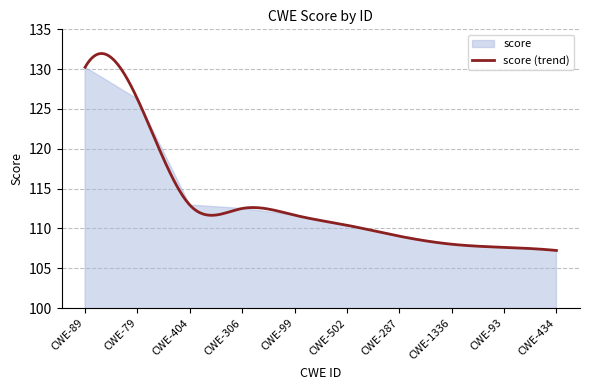

What value does the data have at CWE-79?

126.2